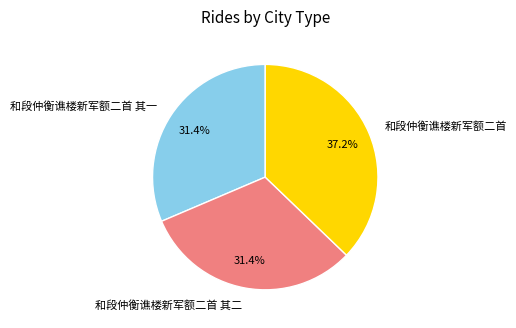

To the nearest percent, what is the difference between the largest and smallest slice percentages?

6%